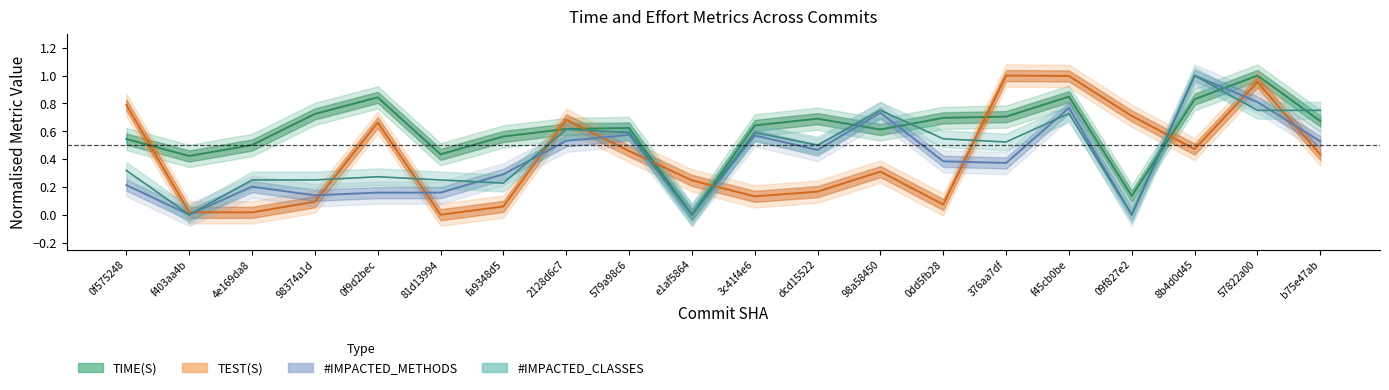

What is the label of the 3rd point from the left?

4e169da8